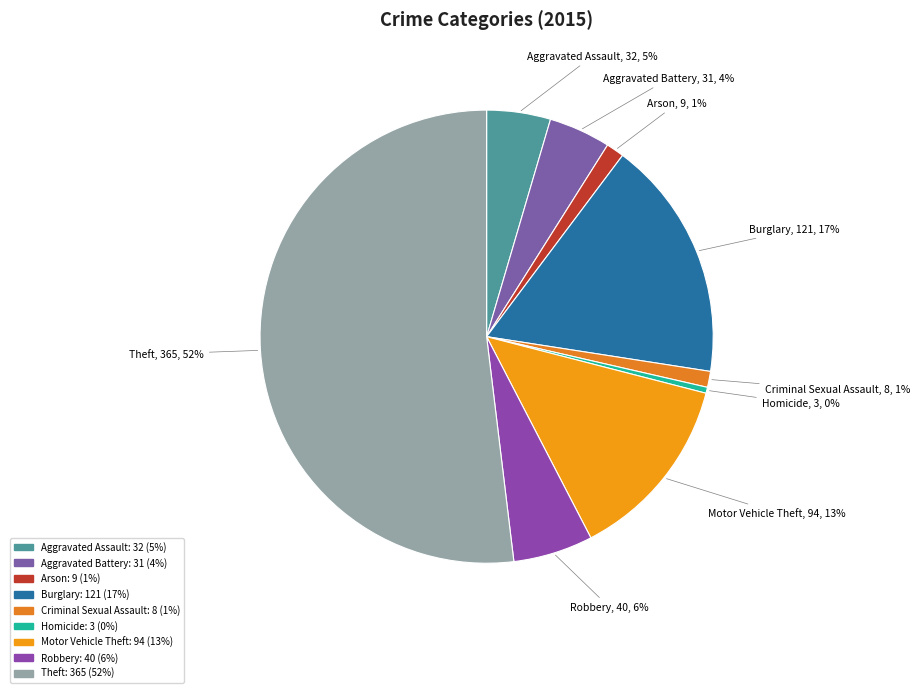

What percentage is the Motor Vehicle Theft slice, to the nearest percent?

13%